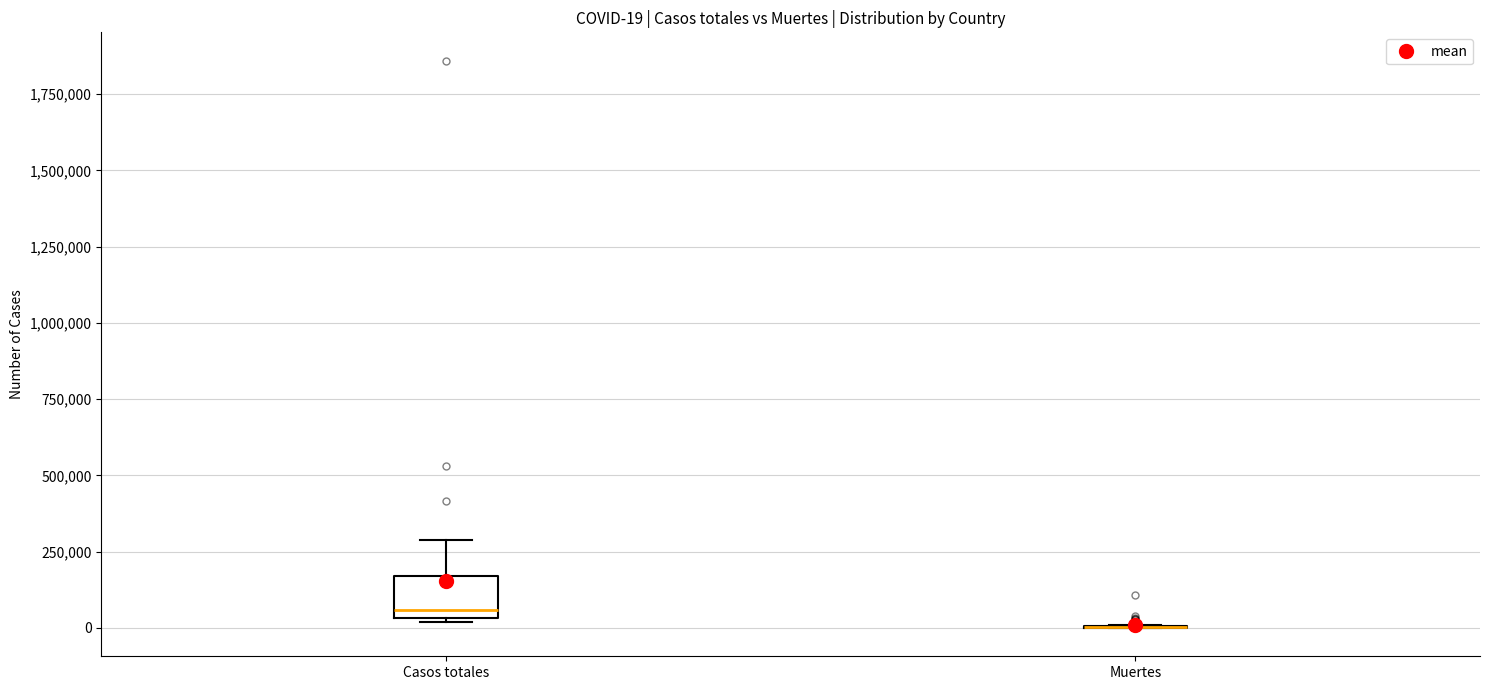

Comparing the boxes themselves (not the whiskers), which one is the tallest?

Casos totales